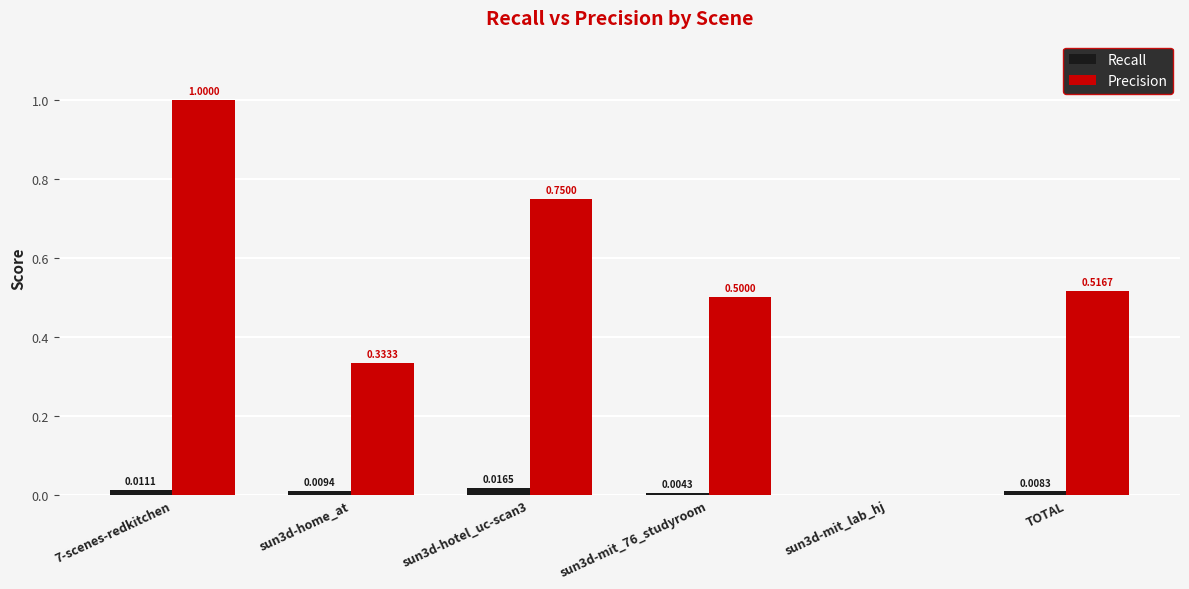

Are the bars horizontal?

No